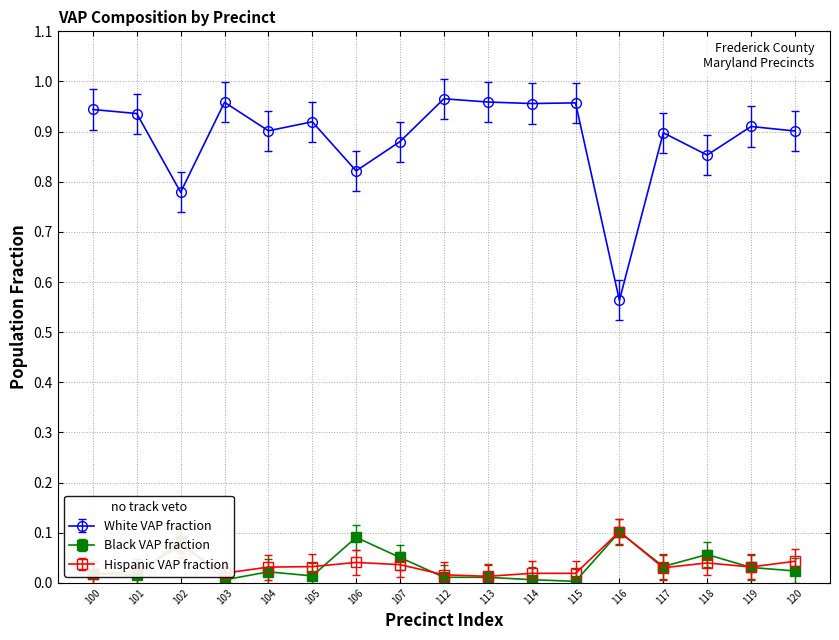

True or false: Black VAP fraction and White VAP fraction cross at least once.

False